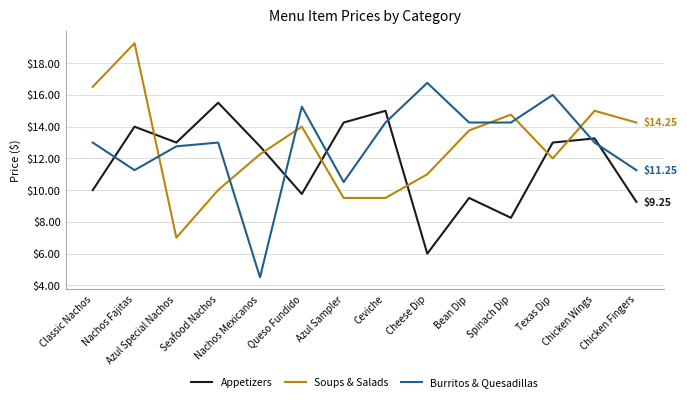

At which label does Appetizers first exceed 12?

Nachos Fajitas